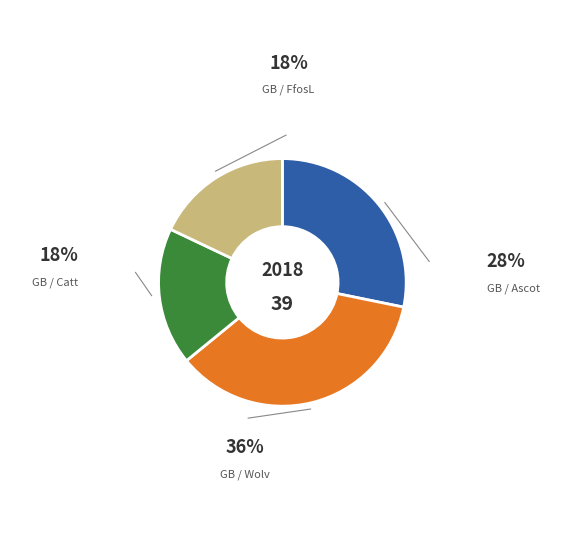

Is there a majority slice in this chart?

No